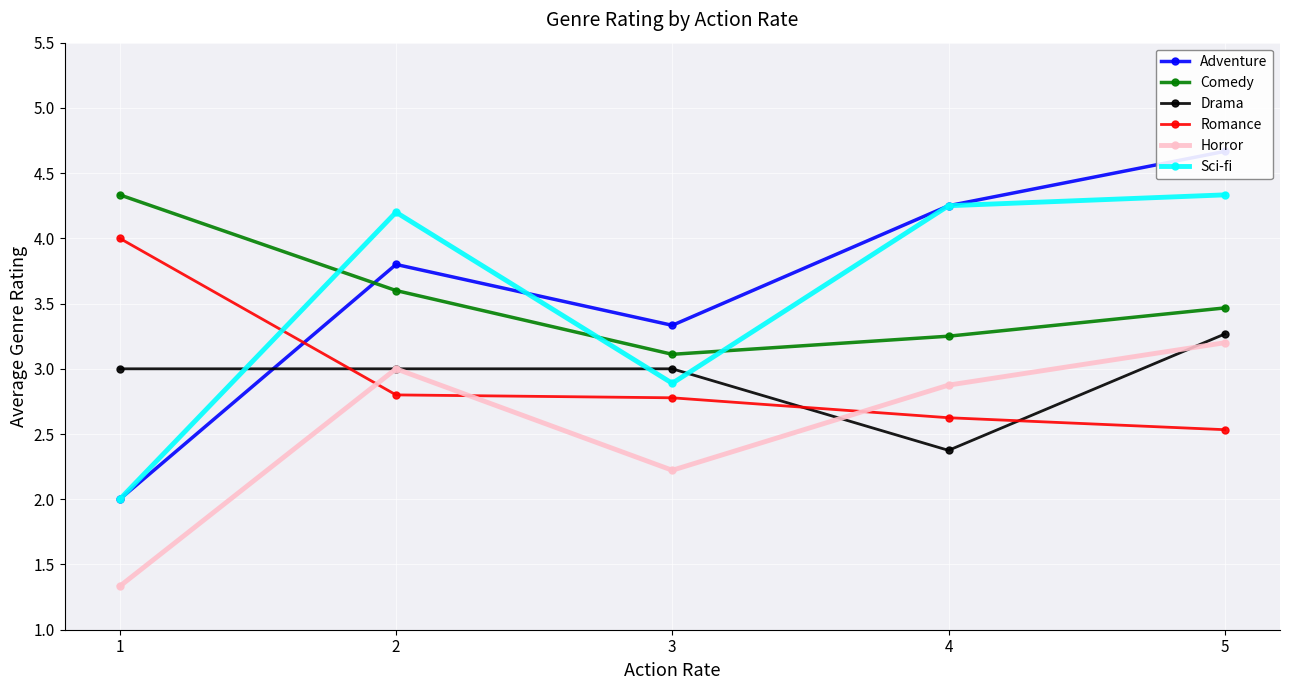

What are all the series names shown in the legend?

Adventure, Comedy, Drama, Romance, Horror, Sci-fi